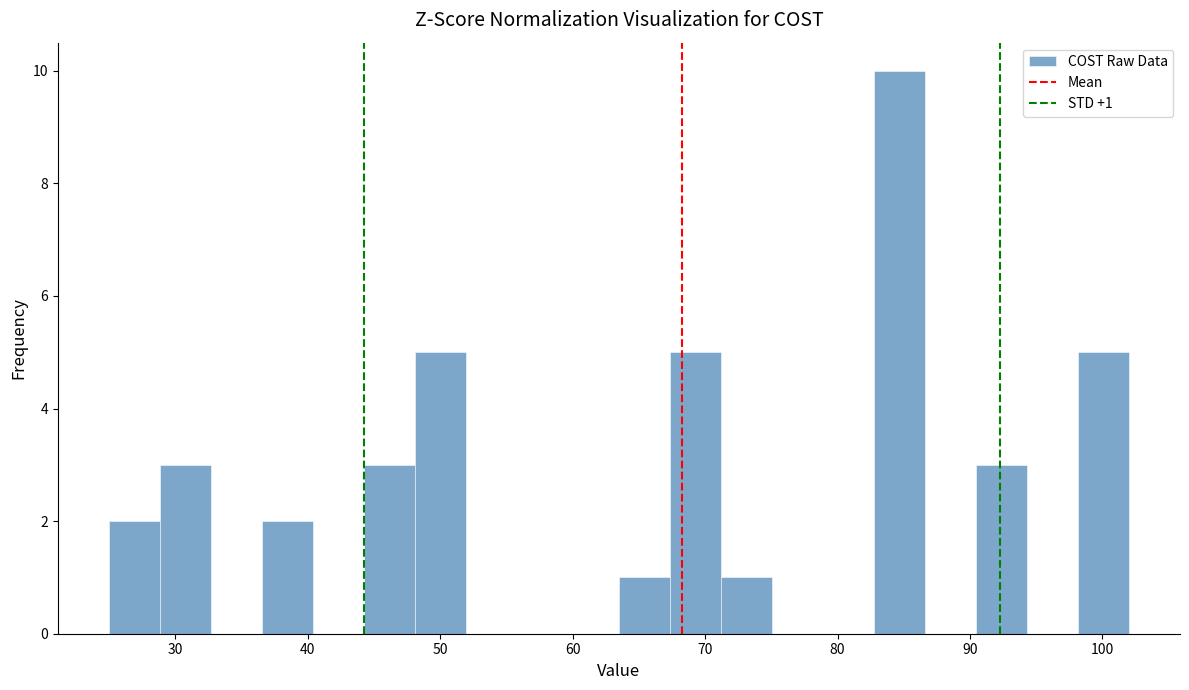

Around what value on the x-axis is the tallest bar? Give the approximate position of its centre, as read against the axis.

85